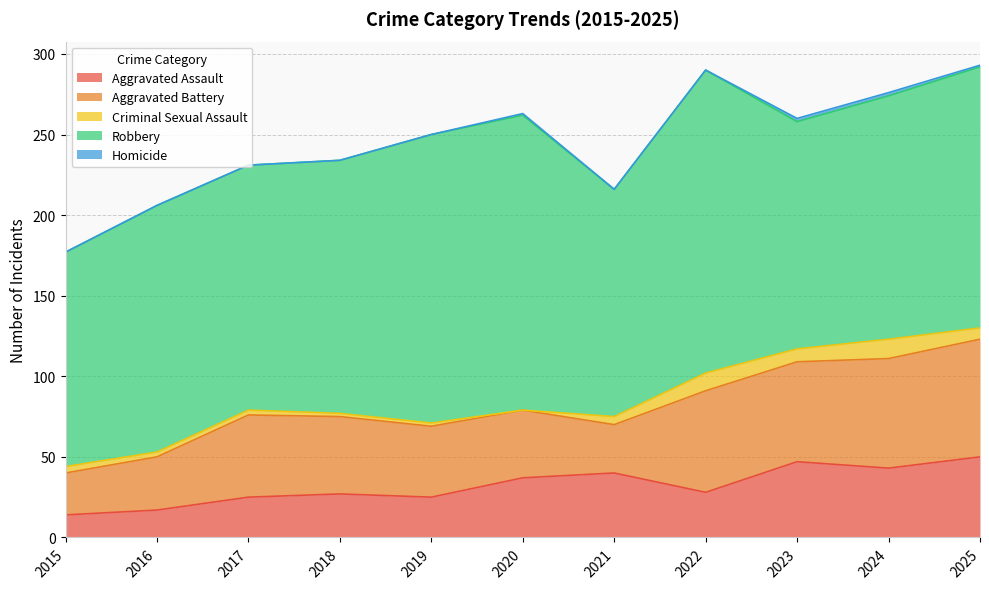

The Criminal Sexual Assault series shows 12 at 2024. True or false?

True